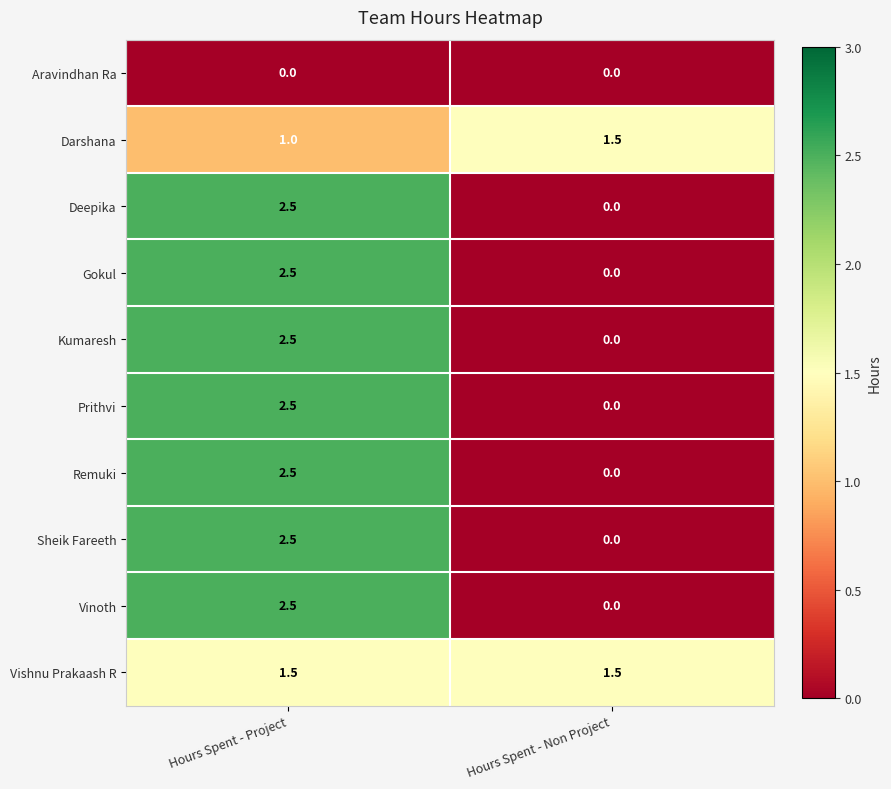

Reading right to left, list all the values displayed in this chart.

Aravindhan Ra: 0.0	0.0
Darshana: 1.5	1.0
Deepika: 0.0	2.5
Gokul: 0.0	2.5
Kumaresh: 0.0	2.5
Prithvi: 0.0	2.5
Remuki: 0.0	2.5
Sheik Fareeth: 0.0	2.5
Vinoth: 0.0	2.5
Vishnu Prakaash R: 1.5	1.5